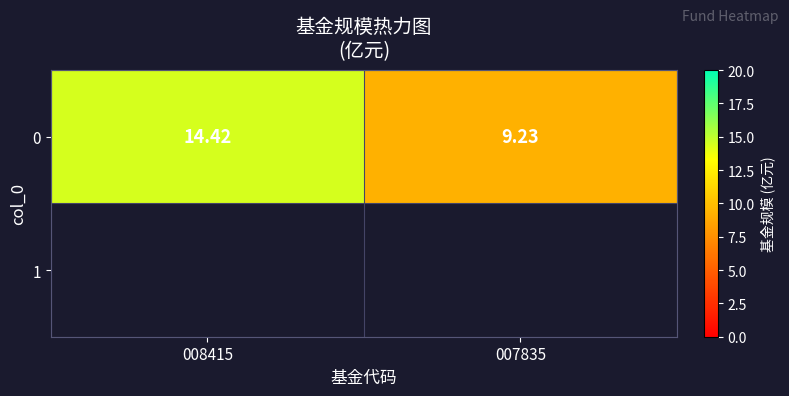

Between 007835 and 008415, which is larger?

008415